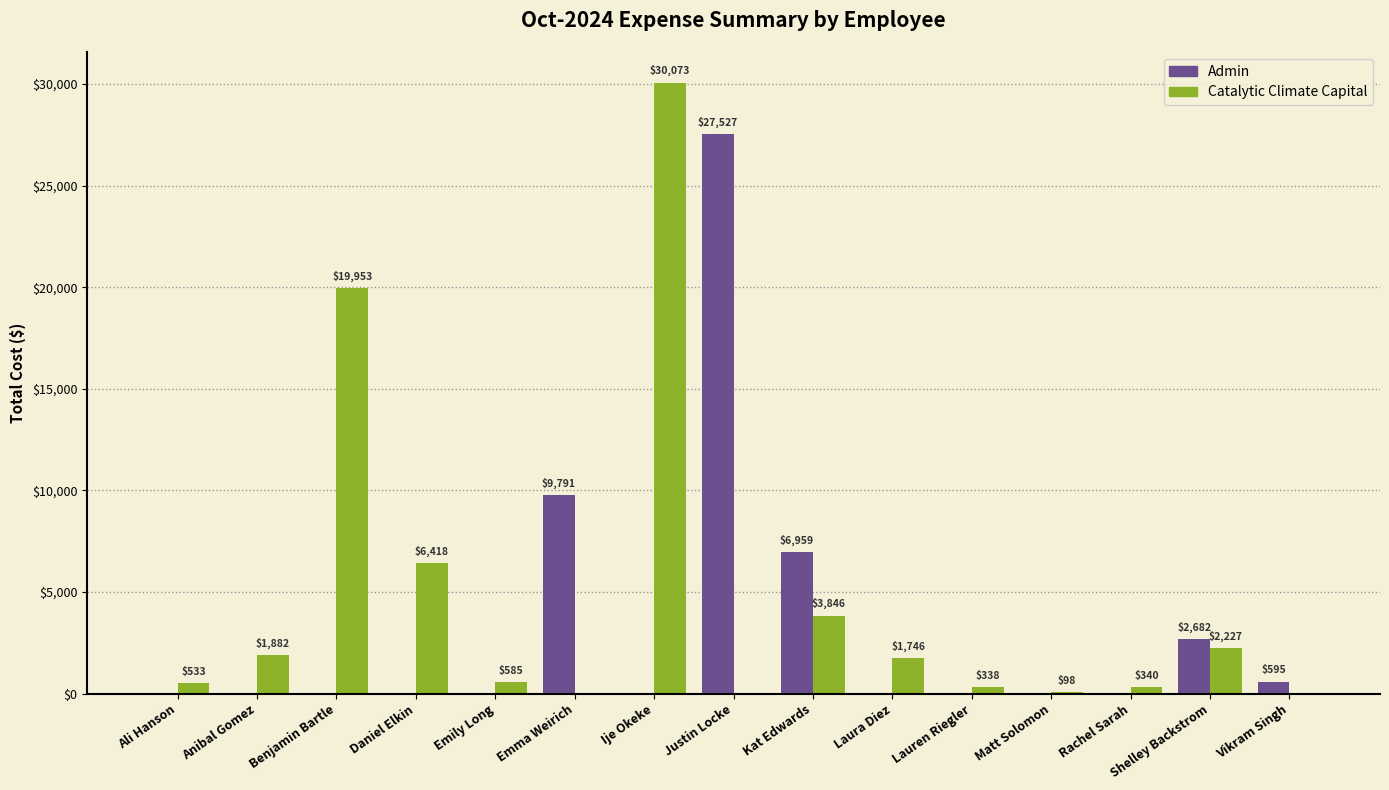

Which category has the highest value in the Catalytic Climate Capital series?

Ije Okeke